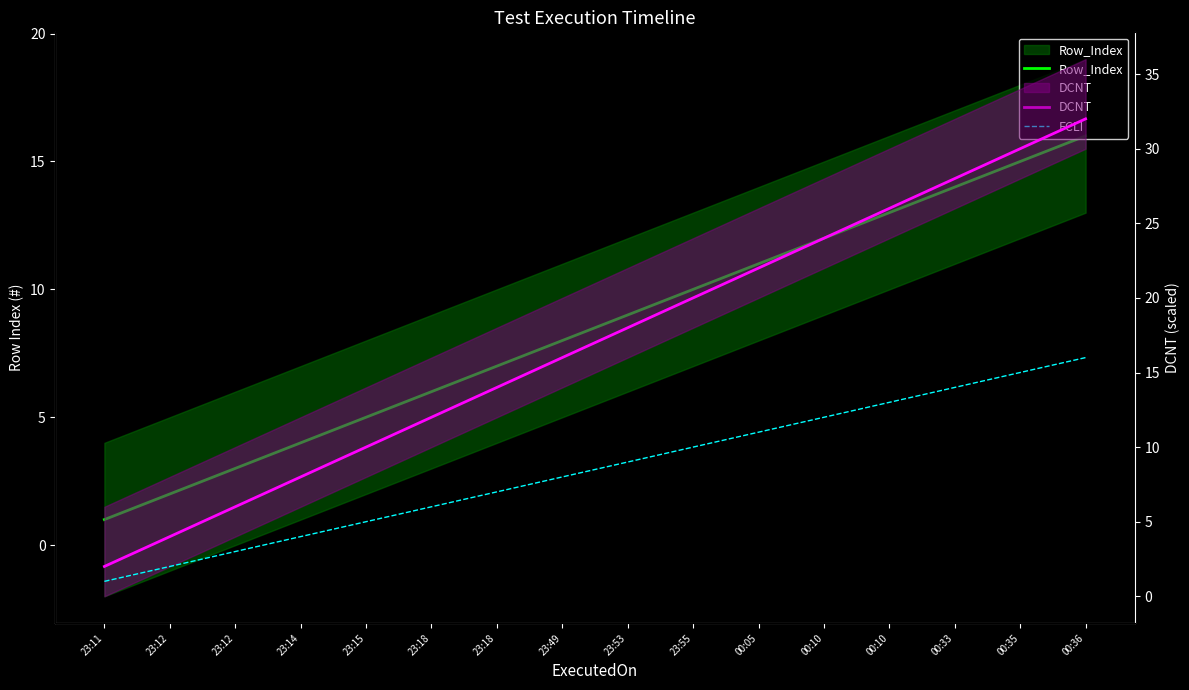

True or false: DCNT and FCLI intersect in this chart.

False